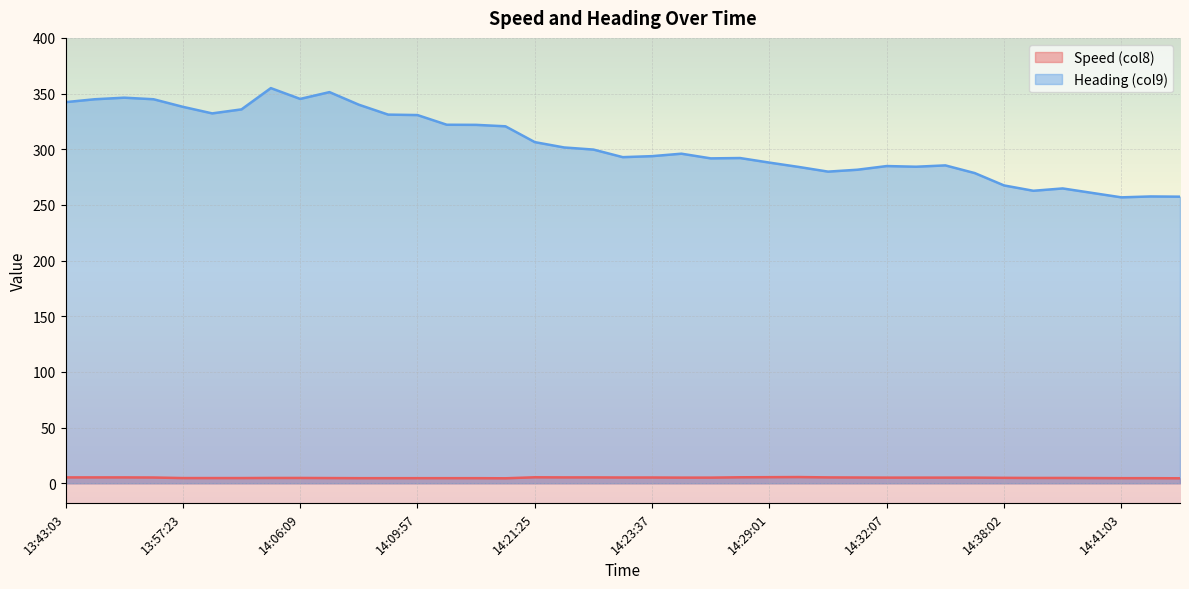

How many values in the Heading (col9) series exceed 296?

19